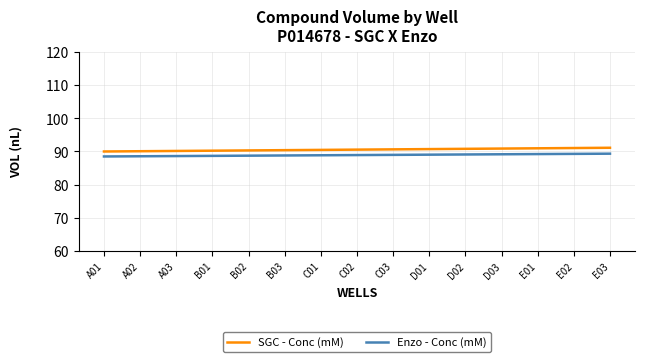

What is the sum of the Enzo - Conc (mM) values at E03 and C01?

178.2